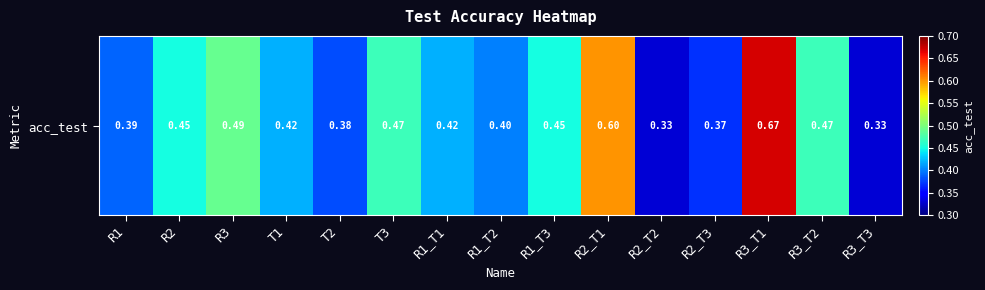

What is the change in value from T3 to R2_T2?

-0.1